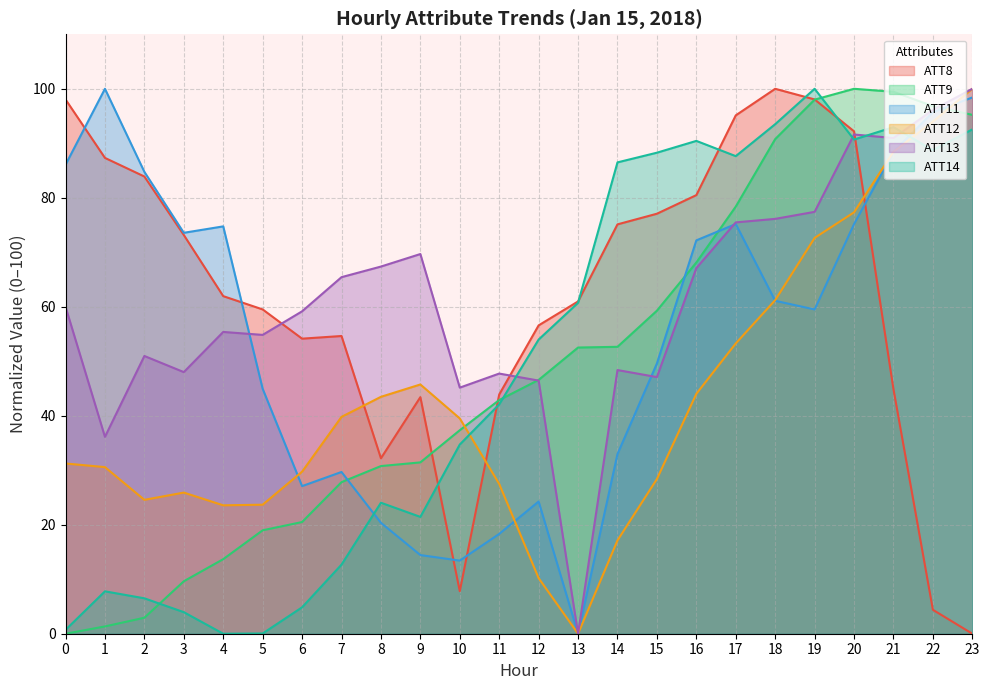

Count the number of categories in the chart.

24